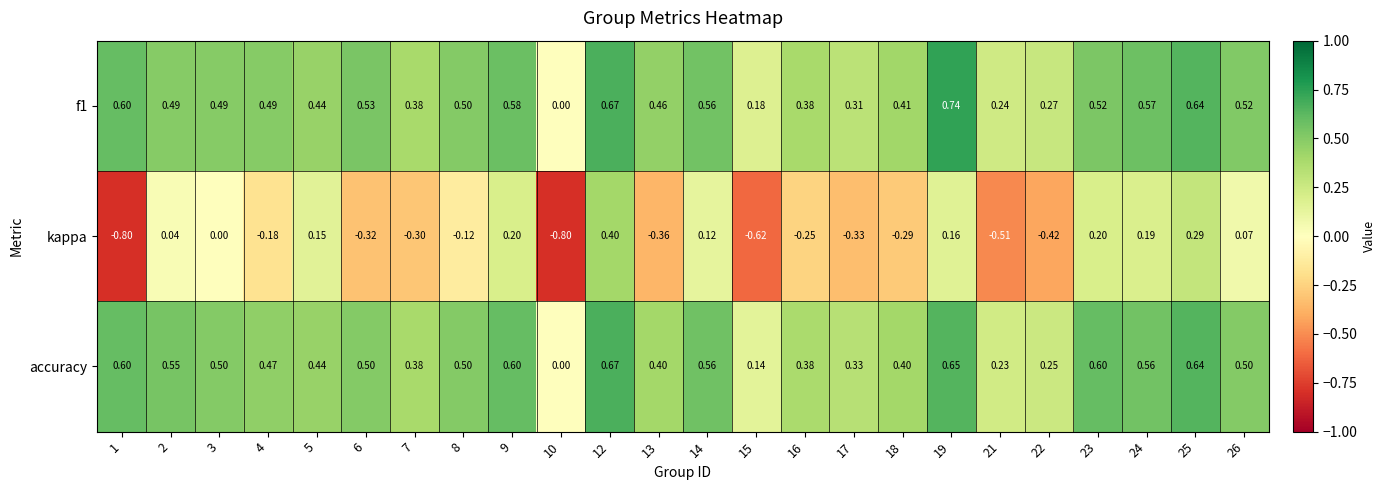

Which series has the largest range (max minus min)?

kappa